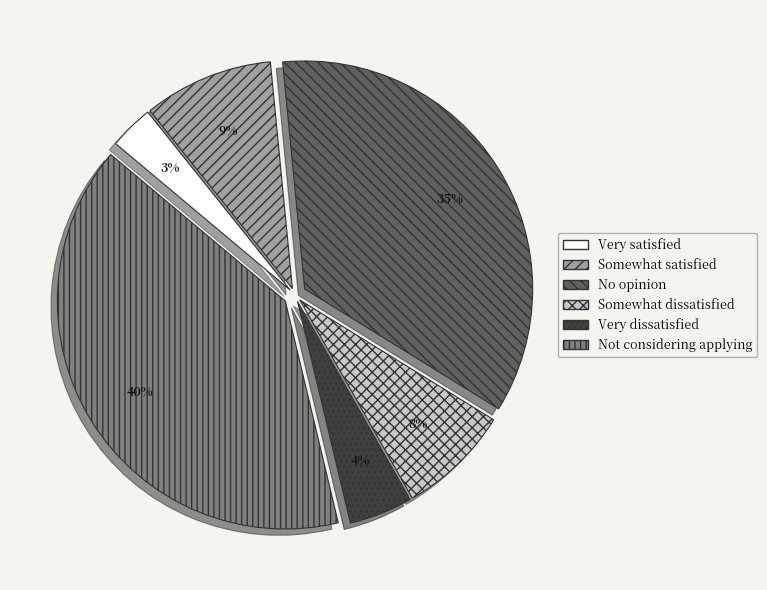

The Very satisfied slice represents 16% of the pie. True or false?

False